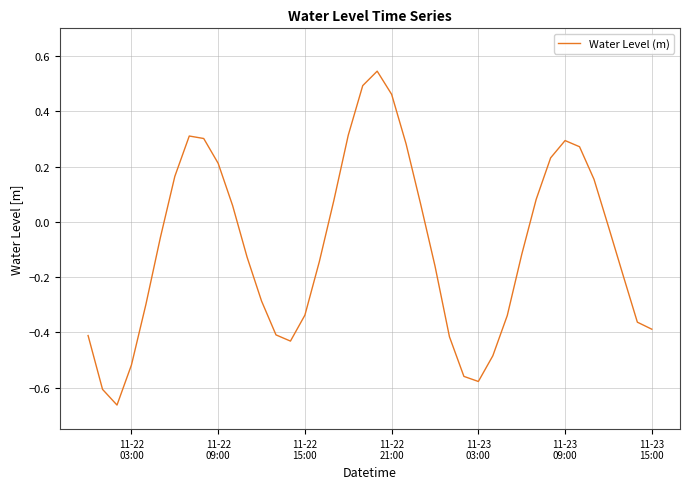

What is the difference between the maximum and minimum values?

1.2